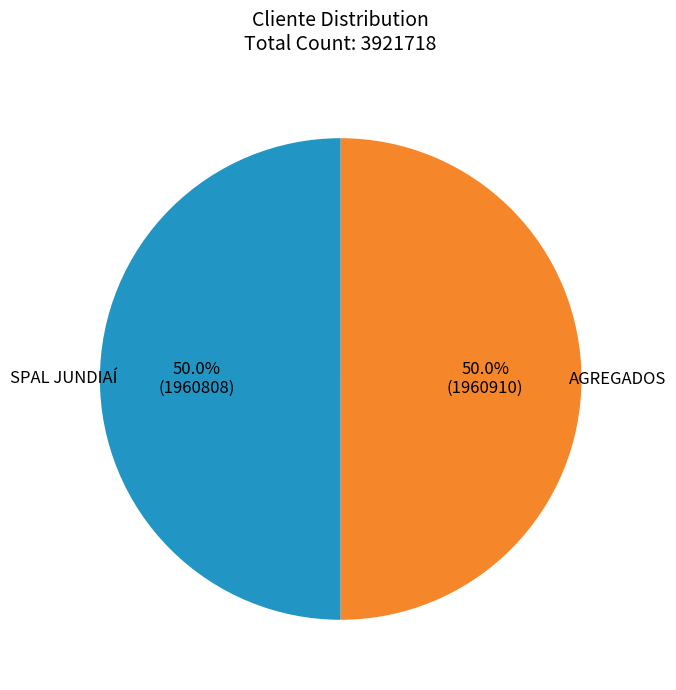

To the nearest percent, what portion does AGREGADOS represent?

50%